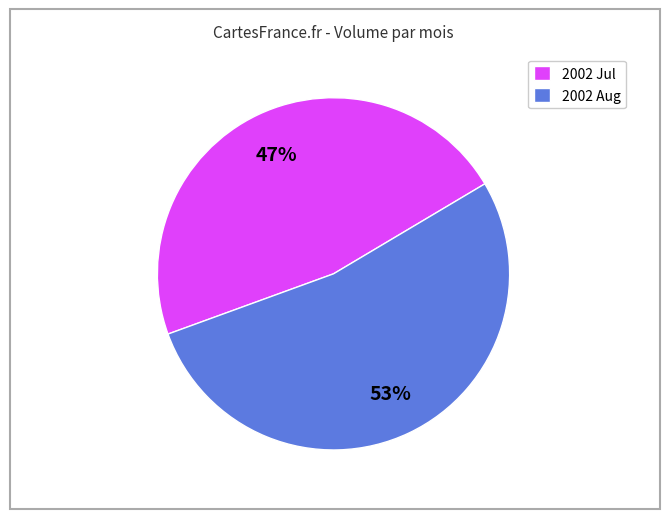

Between 2002 Aug and 2002 Jul, which is larger?

2002 Aug